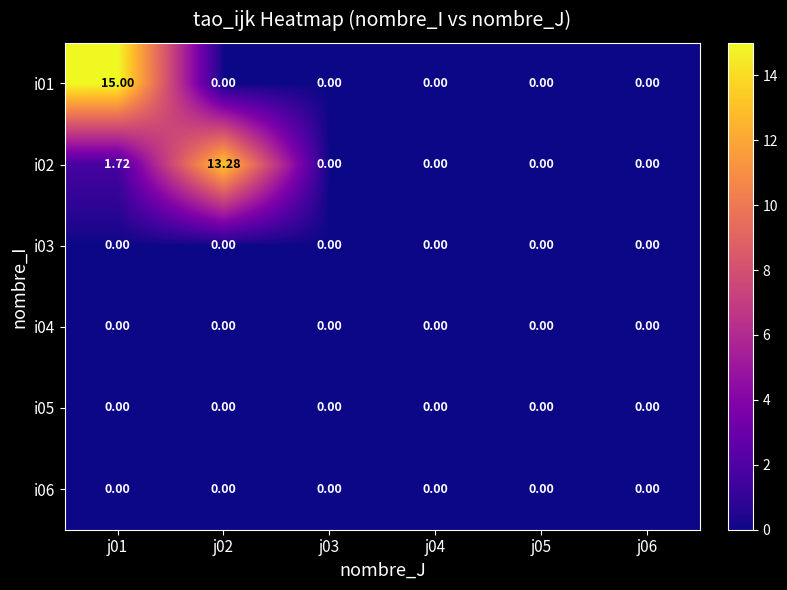

Count the number of data series in this chart.

6